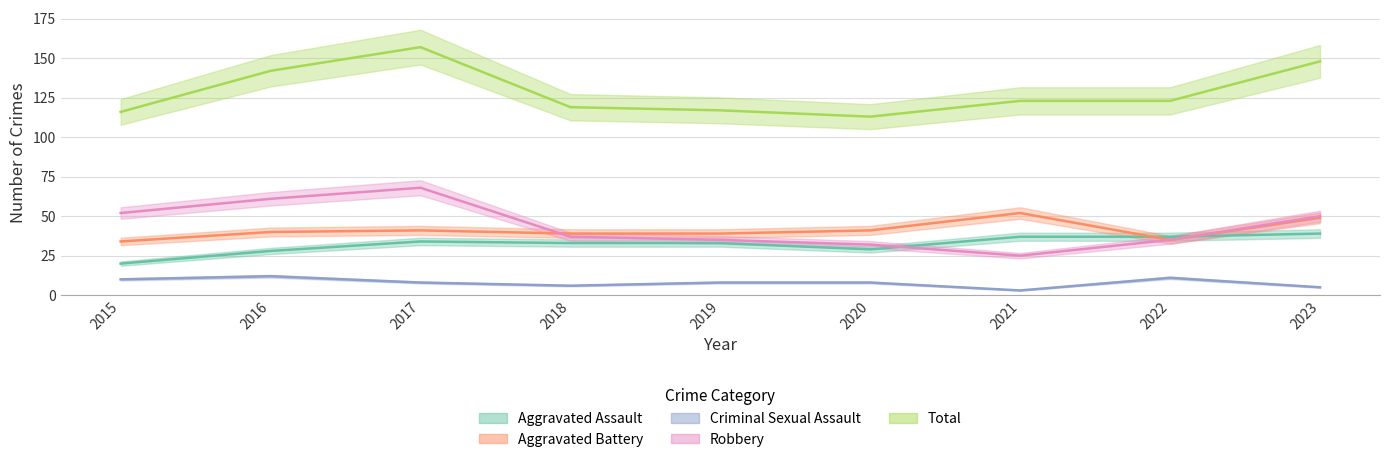

At how many categories does at least one series exceed 16?

9